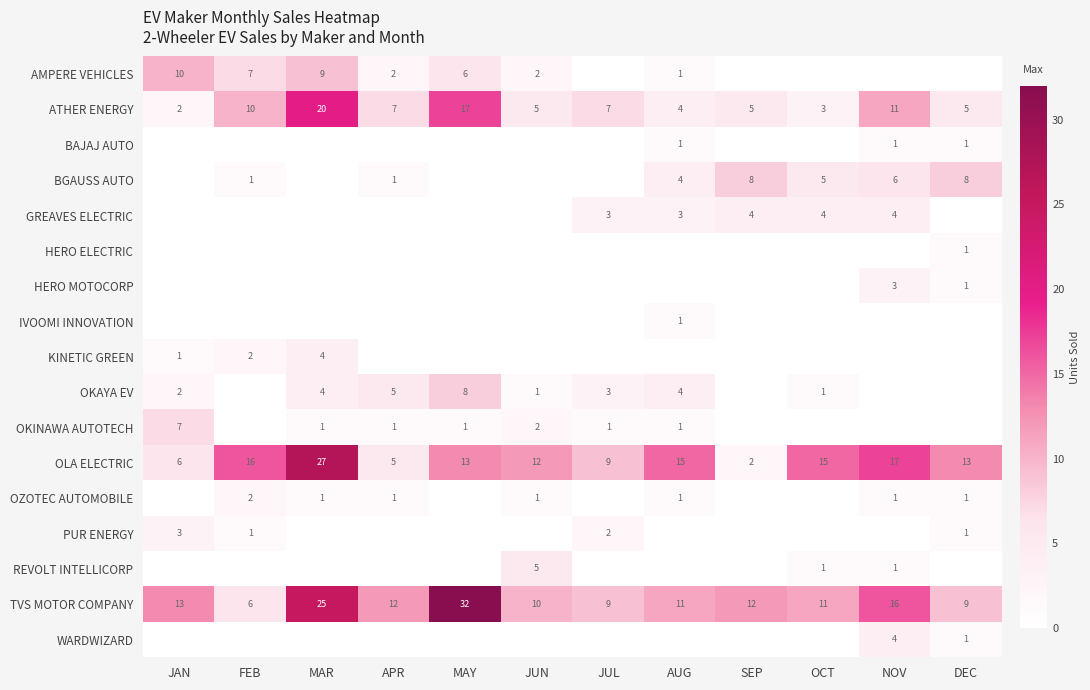

The OKINAWA AUTOTECH series shows 1 at MAR. True or false?

True